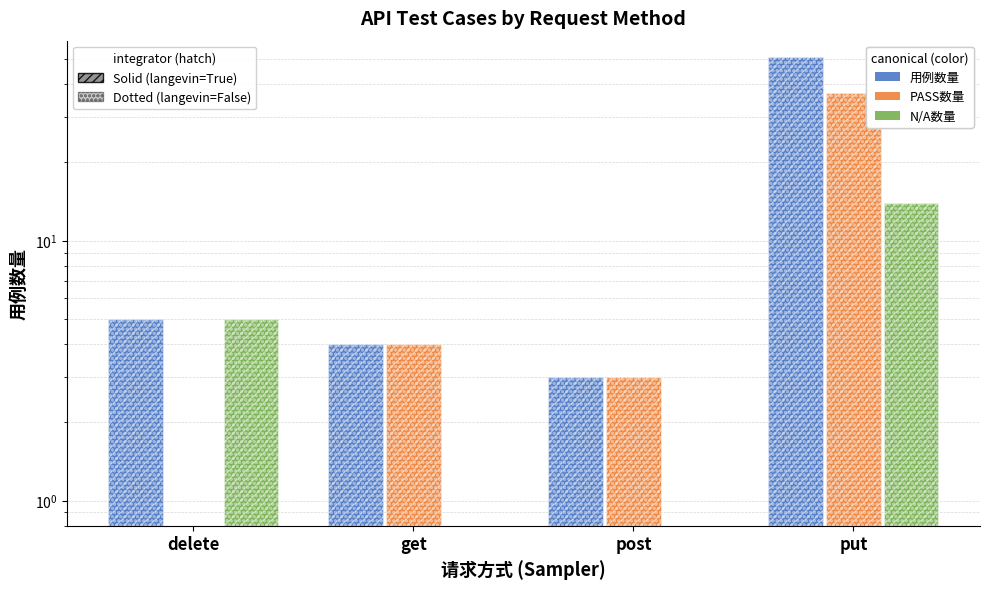

What is the value of the 用例数量 (light) bar at the 1st from the left?

5